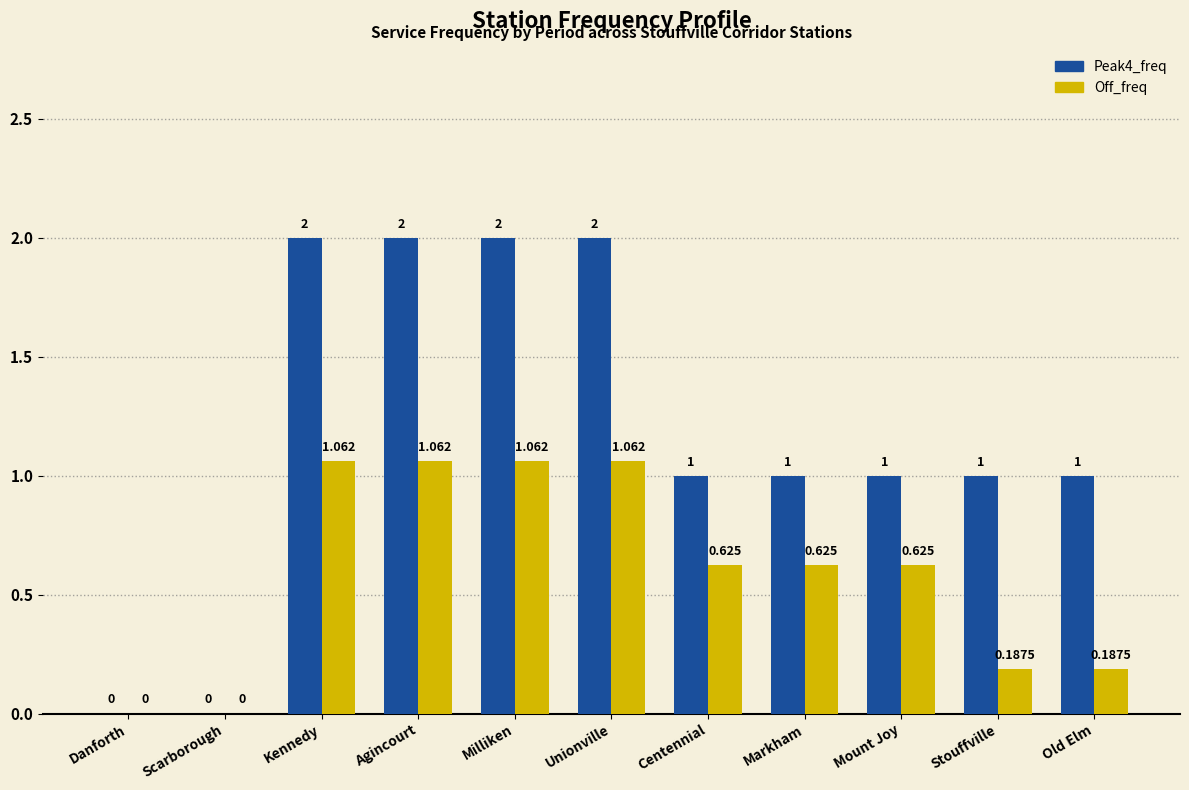

Which series has the largest total across all categories?

Peak4_freq